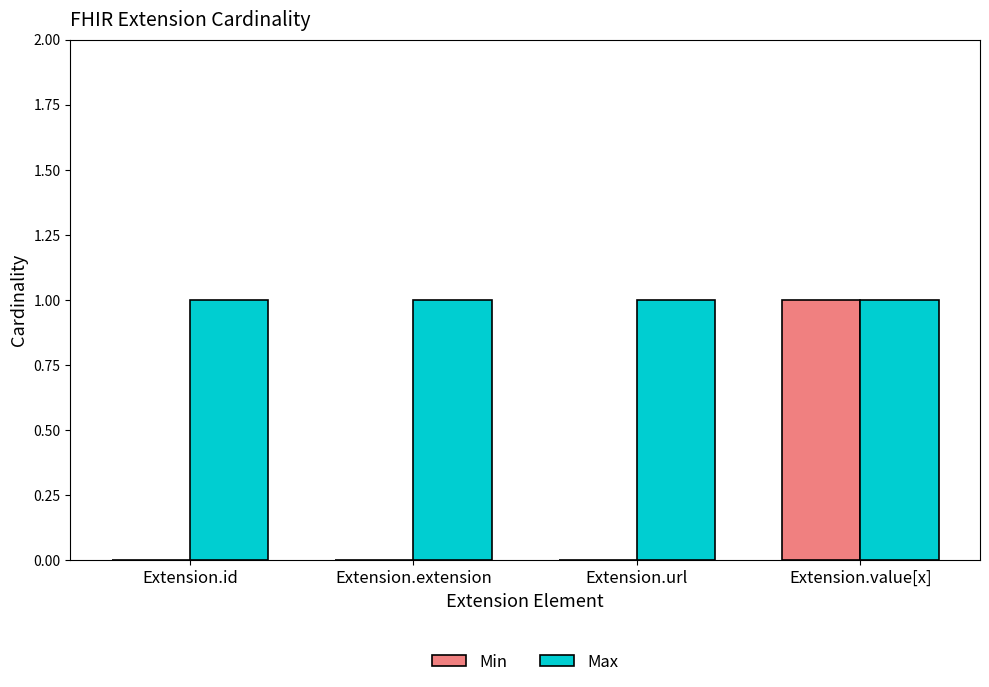

The Max series shows 1 at Extension.value[x]. True or false?

True